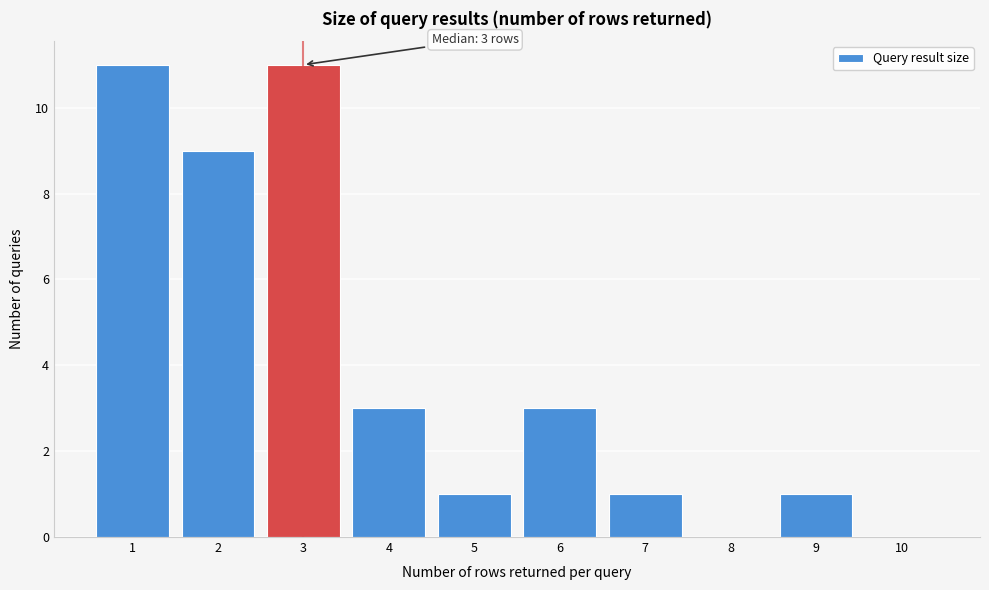

Reading left to right, transcribe all the data shown in this chart.

1=11	2=9	3=11	4=3	5=1	6=3	7=1	8=0	9=1	10=0